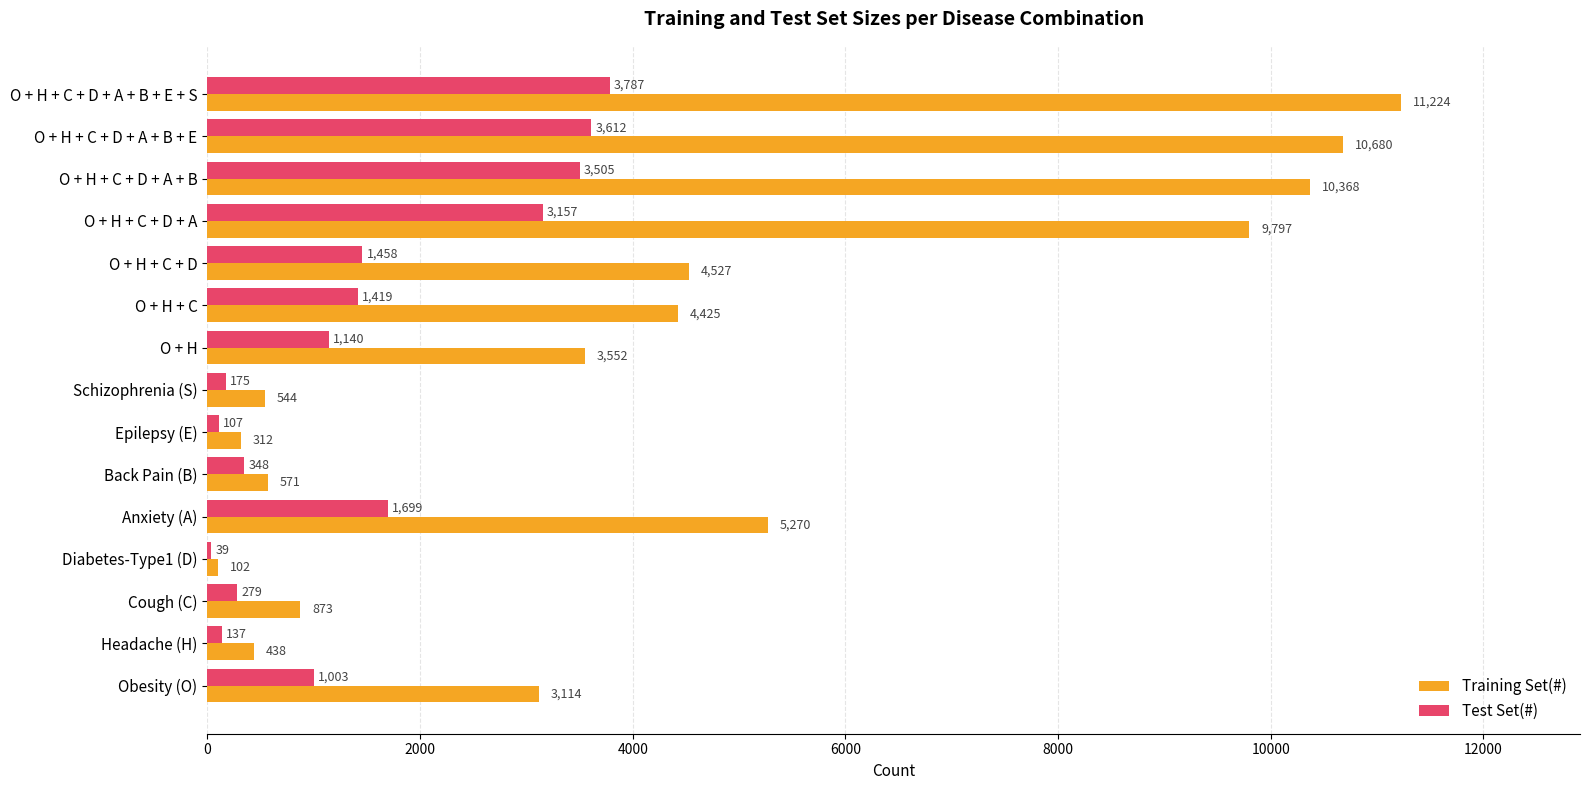

What is the spread (max minus min) of values at Headache (H)?

301